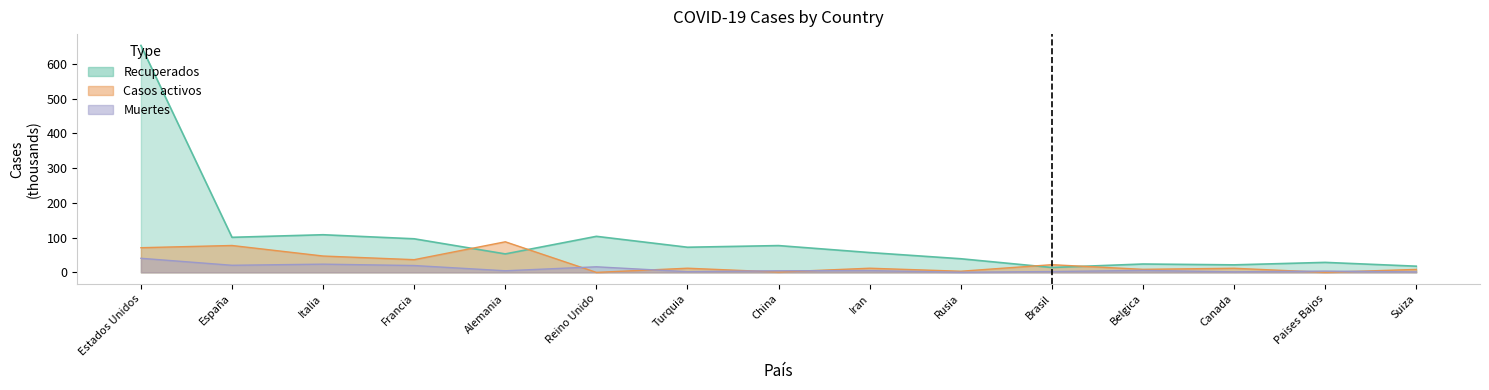

Where does the Casos activos series first go above 11?

Estados Unidos